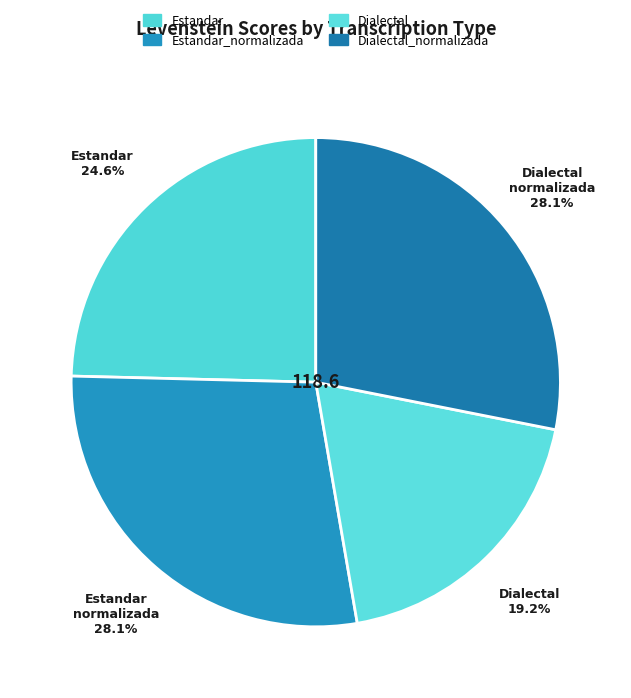

To the nearest percent, what is the average slice percentage?

25%